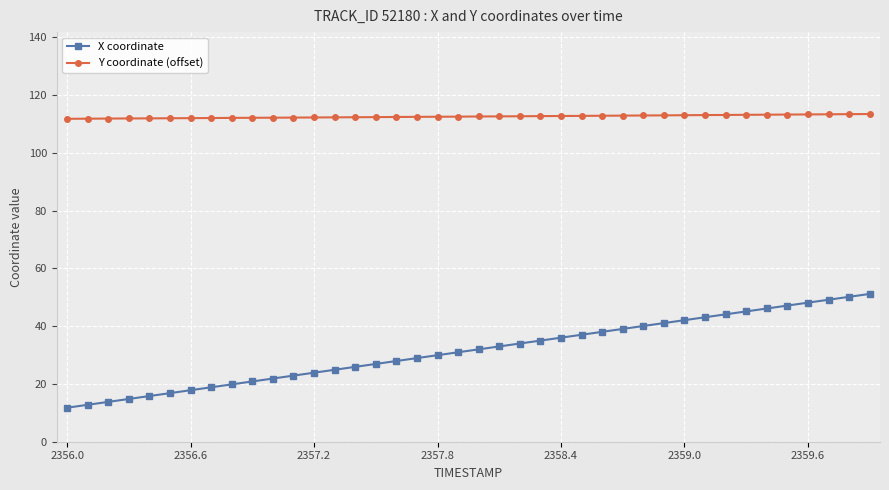

List the series in order of their peak value, highest first.

Y coordinate (offset), X coordinate